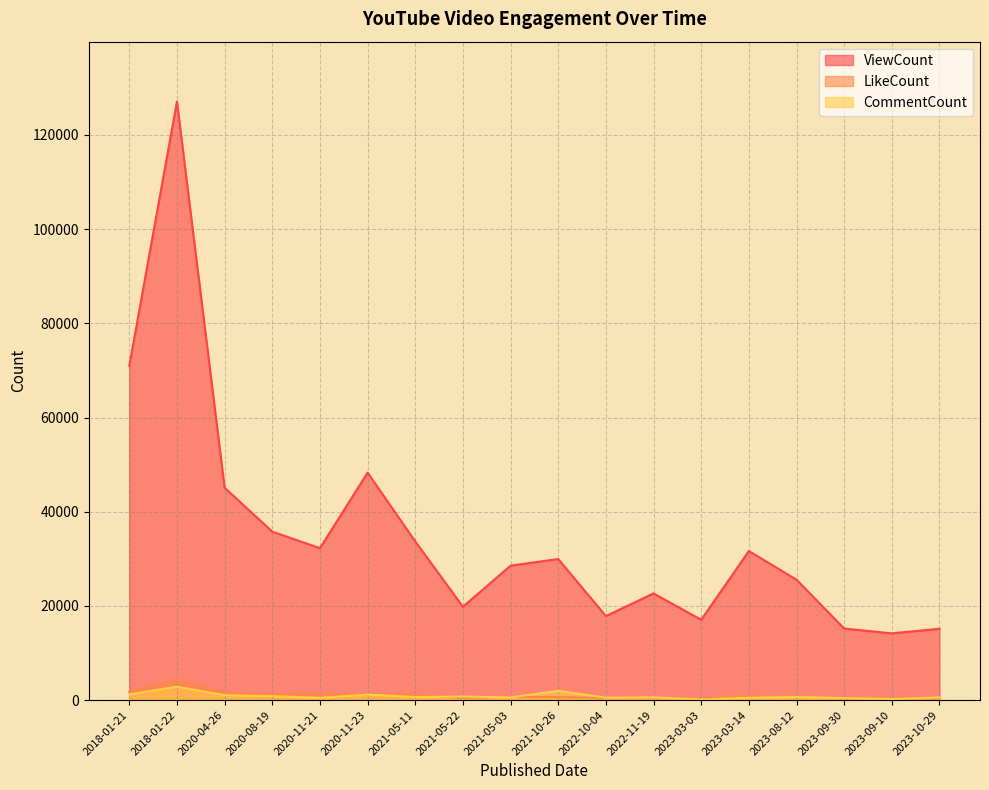

At 2023-09-10, list the series in order from smallest to largest.

CommentCount, LikeCount, ViewCount